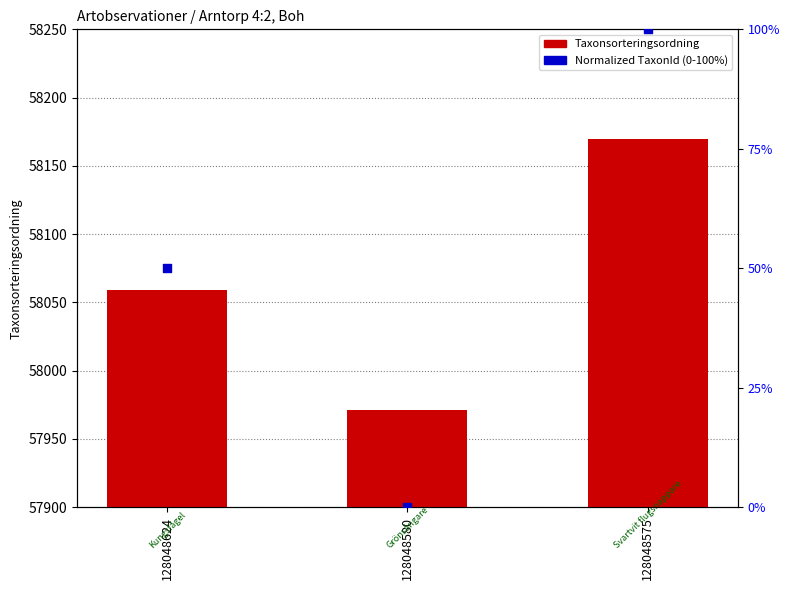

At which category is the sum across all series the highest?

128048575